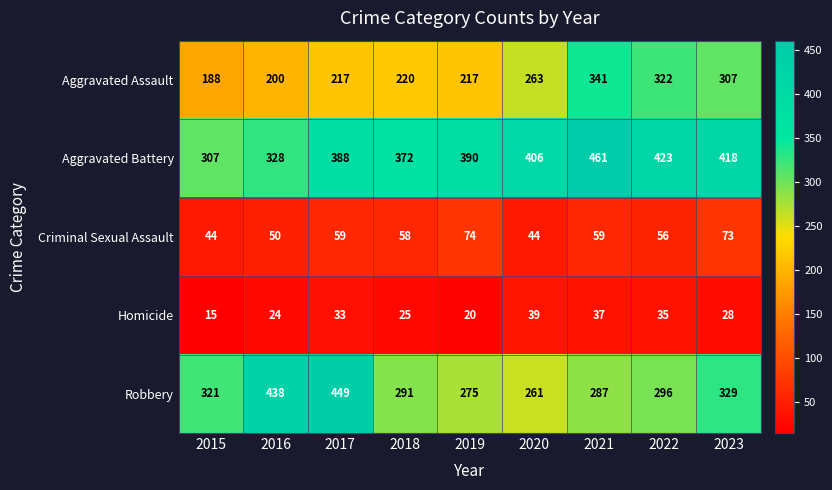

Rank the series by their maximum value, from highest to lowest.

Aggravated Battery, Robbery, Aggravated Assault, Criminal Sexual Assault, Homicide